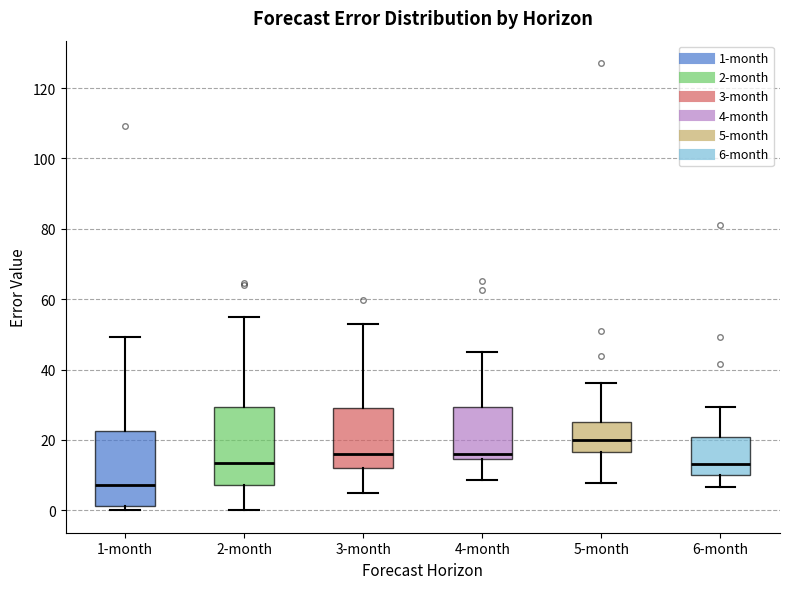

Reading left to right, transcribe this box plot: for each box, give where its median line is, the range the box spans, and where its two whiskers end, as read against the y-axis. The values are not printed on the chart, so give them approximately, as read against the axis.

1-month: median 8, box 2 to 22, whiskers 0 to 50
2-month: median 14, box 8 to 30, whiskers 0 to 54
3-month: median 16, box 12 to 30, whiskers 4 to 54
4-month: median 16, box 14 to 30, whiskers 8 to 46
5-month: median 20, box 16 to 26, whiskers 8 to 36
6-month: median 14, box 10 to 20, whiskers 6 to 30